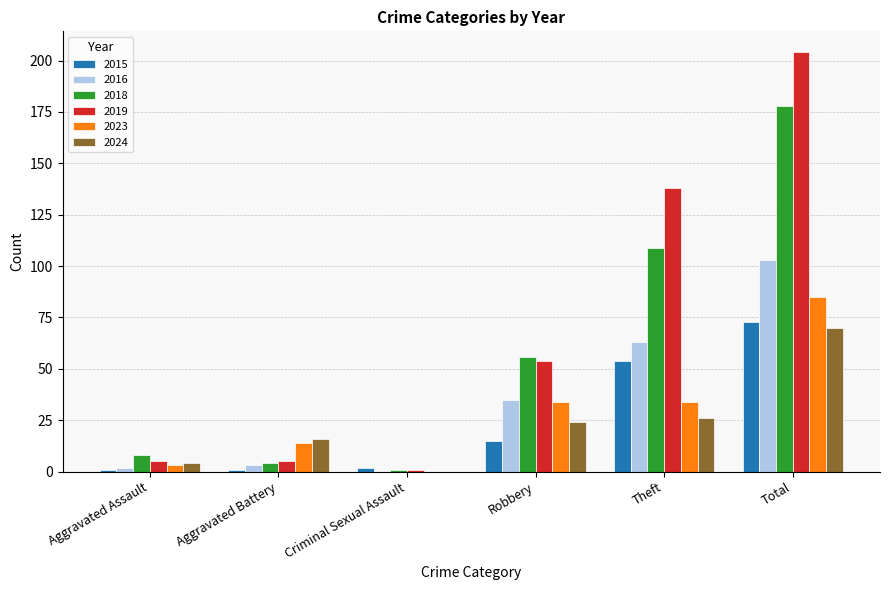

The value of 2018 at Total is 178. True or false?

True